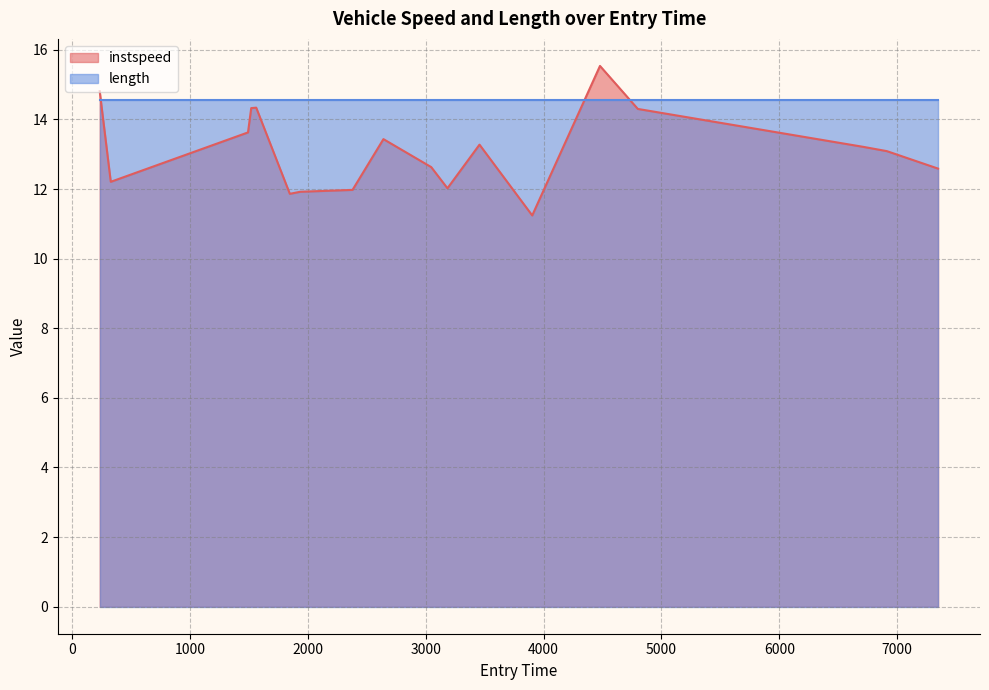

How many data points are less than 13?

8